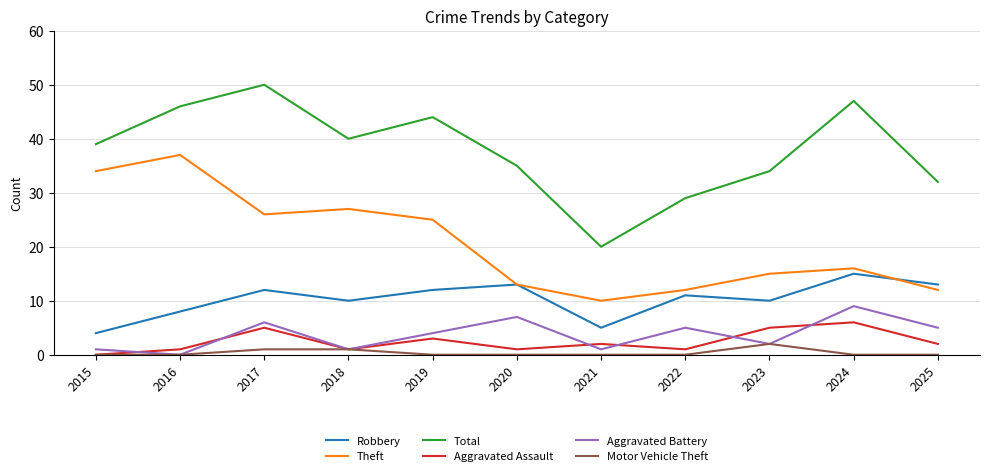

The Theft series shows 39 at 2019. True or false?

False